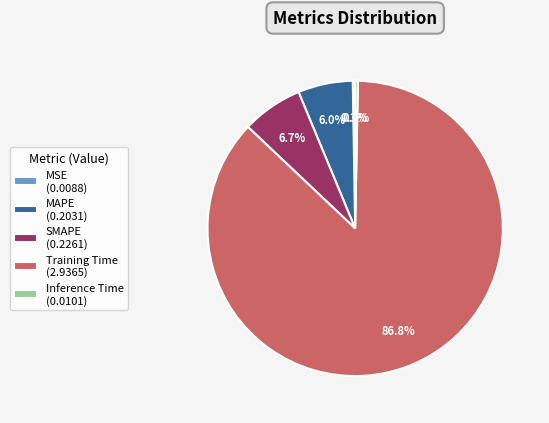

To the nearest percent, what percentage of the pie is SMAPE?

7%